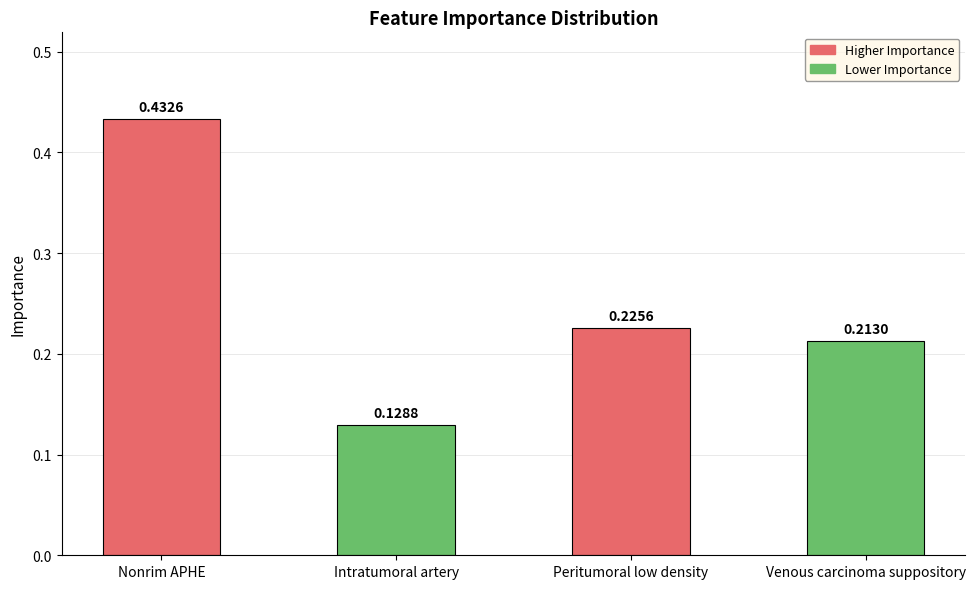

Which has a higher value, Nonrim APHE or Peritumoral low density?

Nonrim APHE